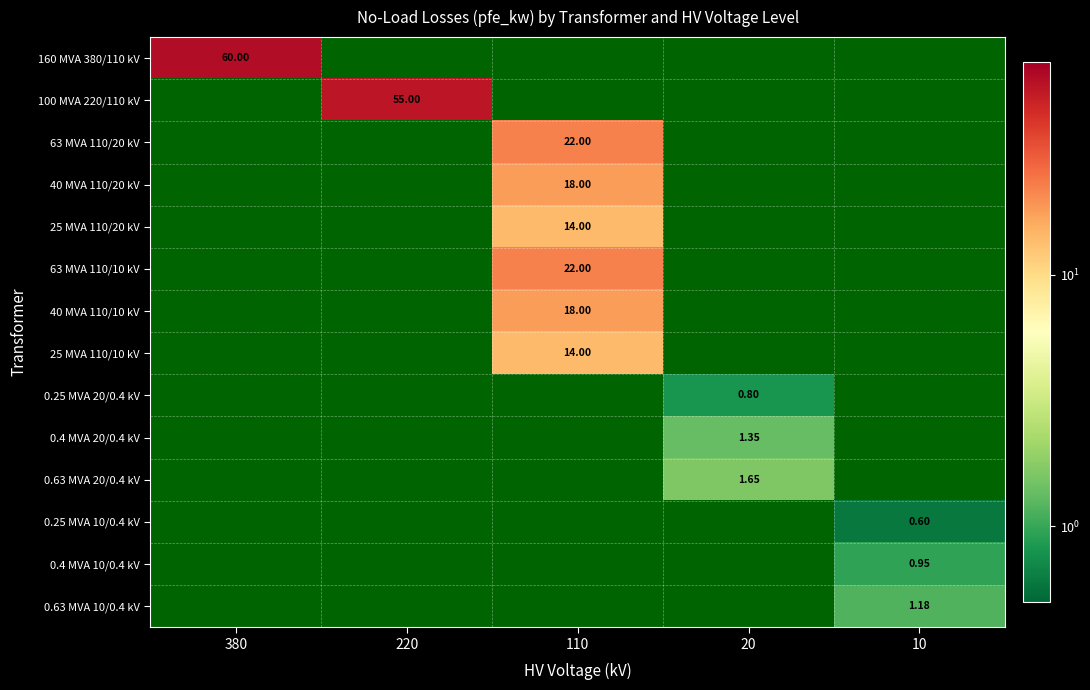

At which category is the sum across all series the highest?

110